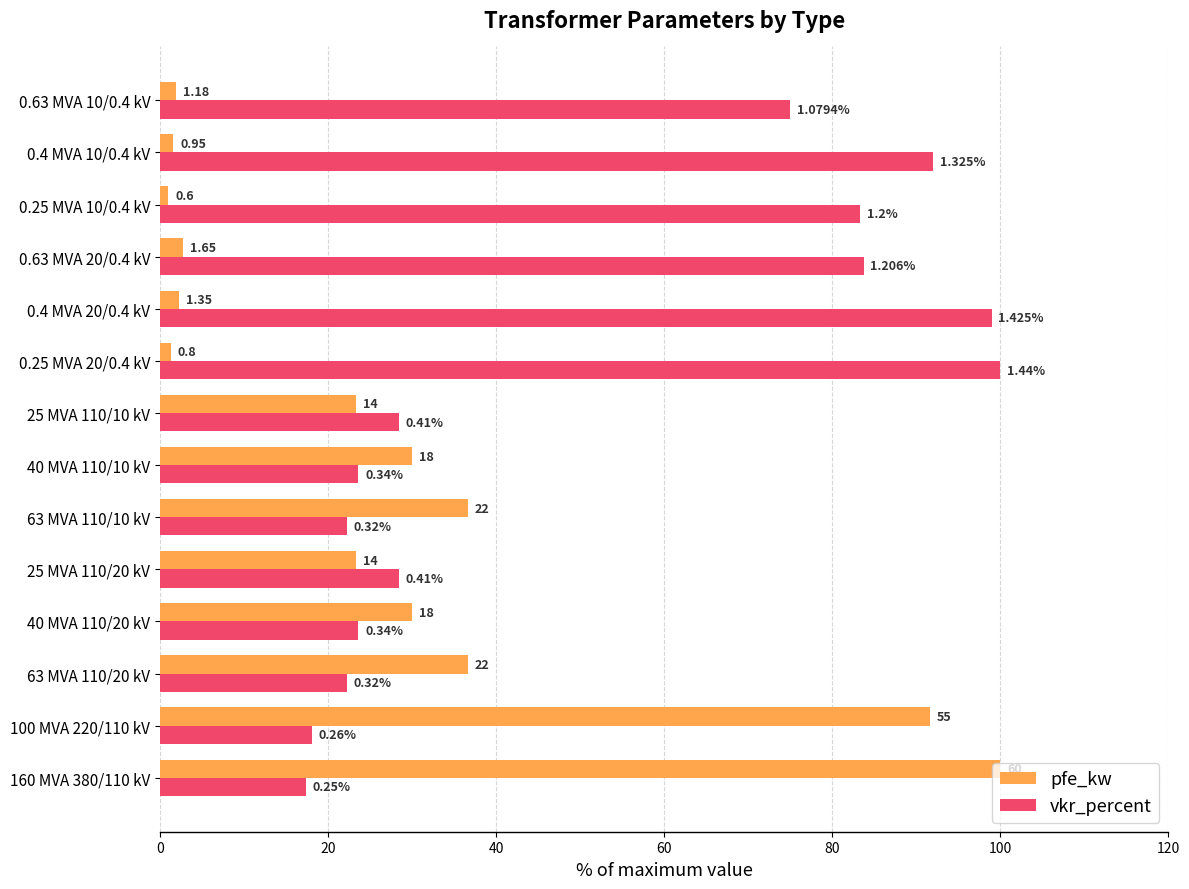

What are all the series names shown in the legend?

pfe_kw, vkr_percent